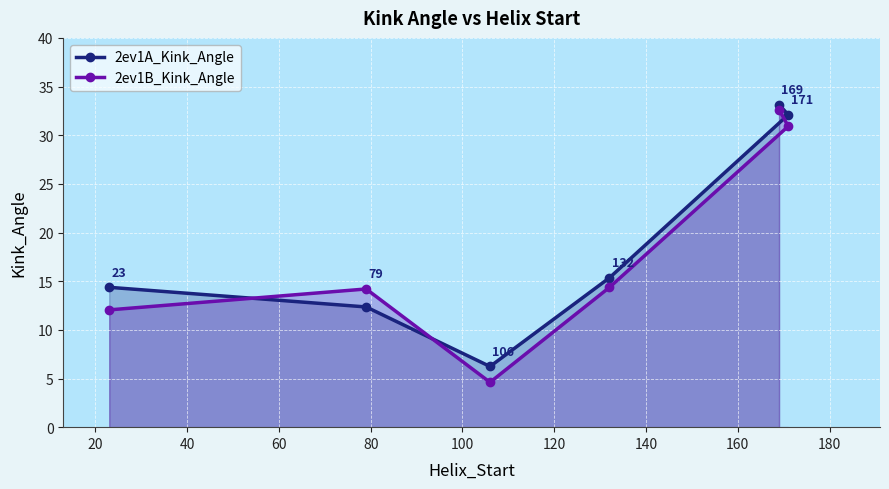

Which series has the largest total across all categories?

2ev1A_Kink_Angle